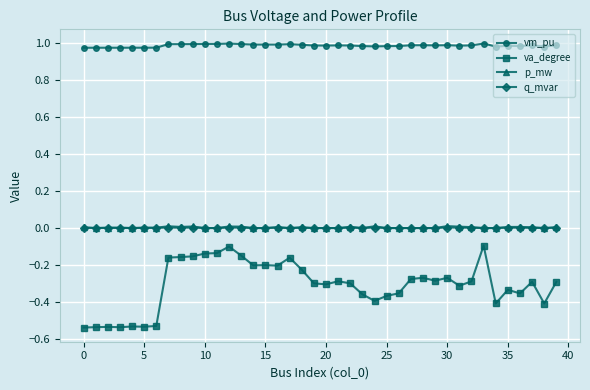

Which series has the largest total across all categories?

vm_pu